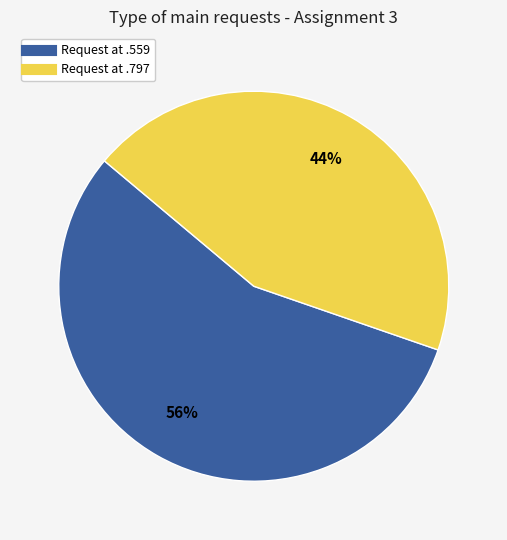

To the nearest percent, what is the difference between the largest and smallest slice percentages?

12%